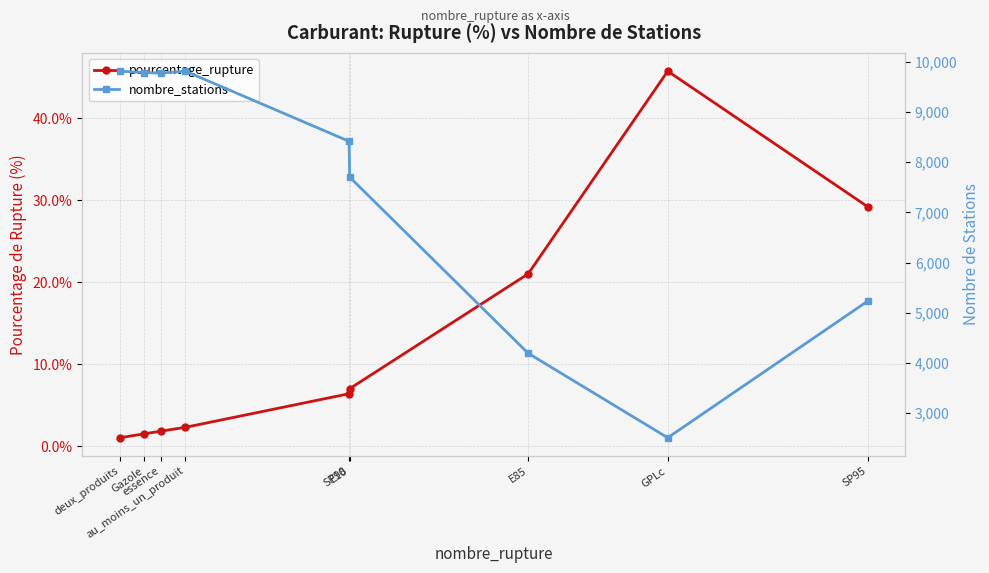

Where is the first local maximum for pourcentage_rupture?

GPLc